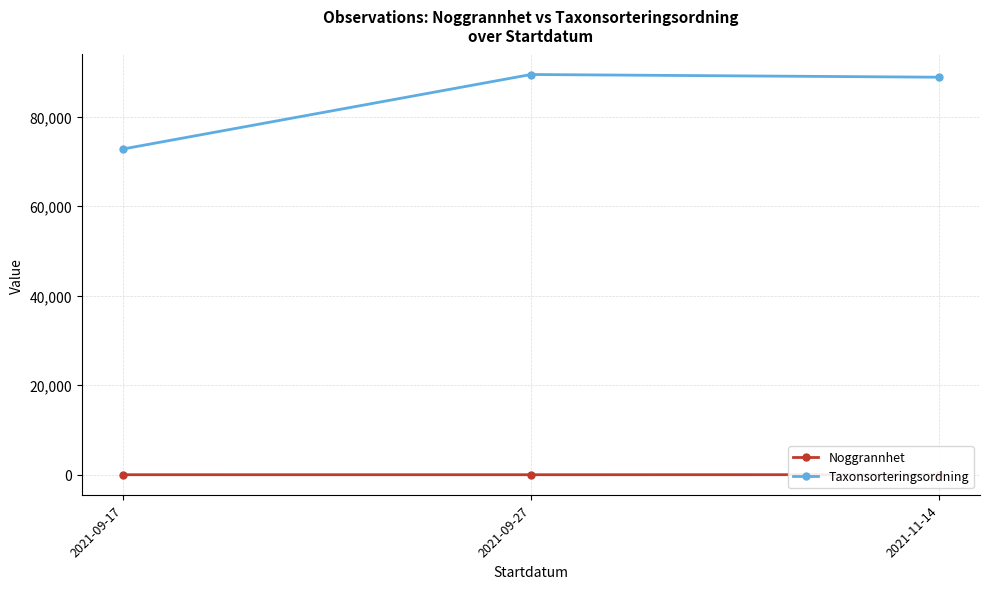

Rank the series by their average value, from lowest to highest.

Noggrannhet, Taxonsorteringsordning